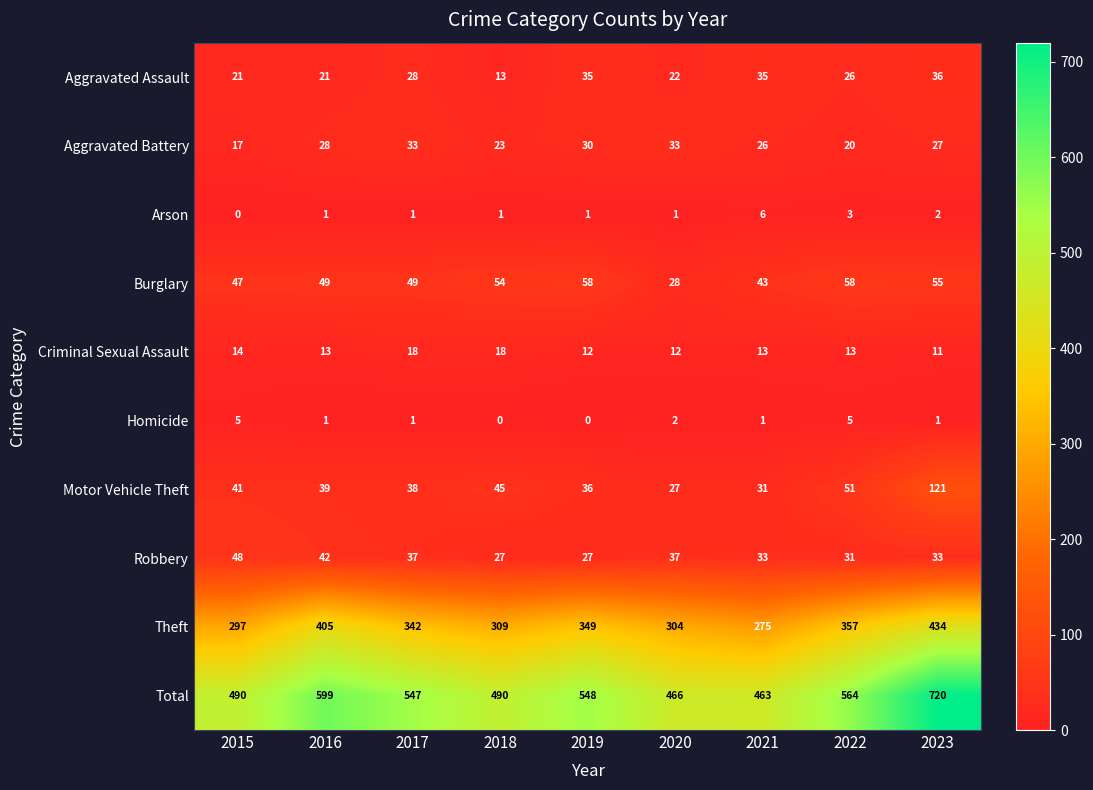

What is the maximum value shown in the chart?

720